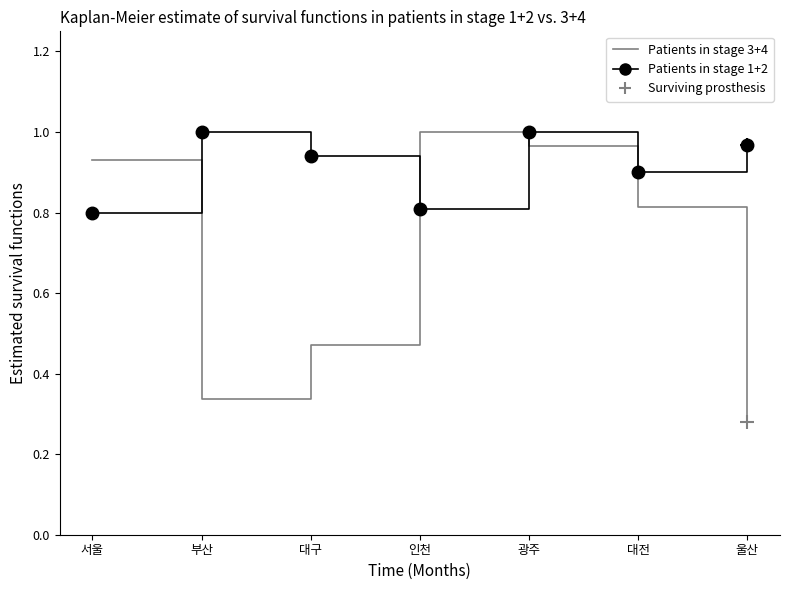

Rank the series by their maximum value, from lowest to highest.

Patients in stage 3+4, Patients in stage 1+2